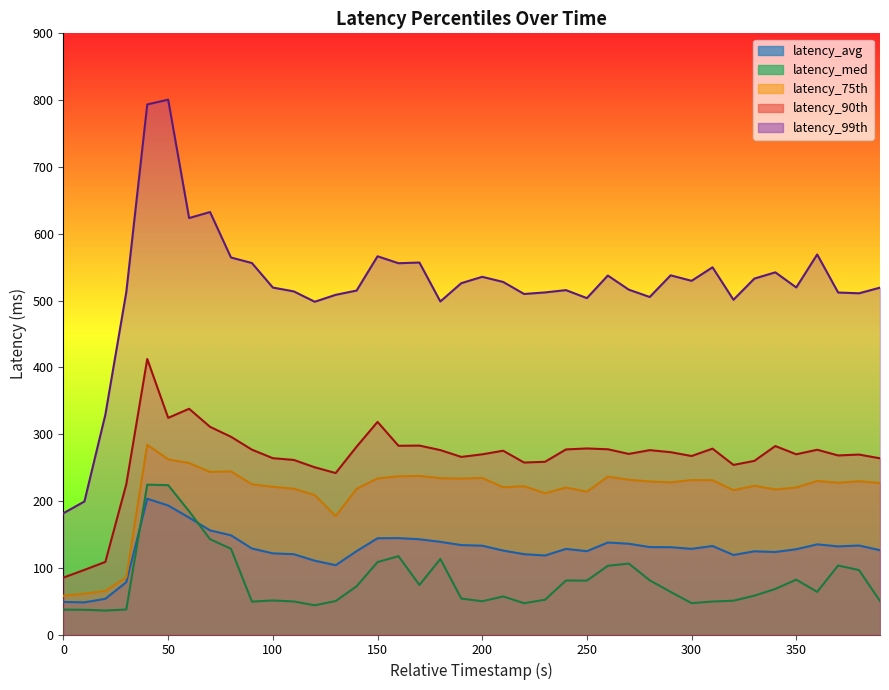

What is the sum of all latency_med values?

3223.6